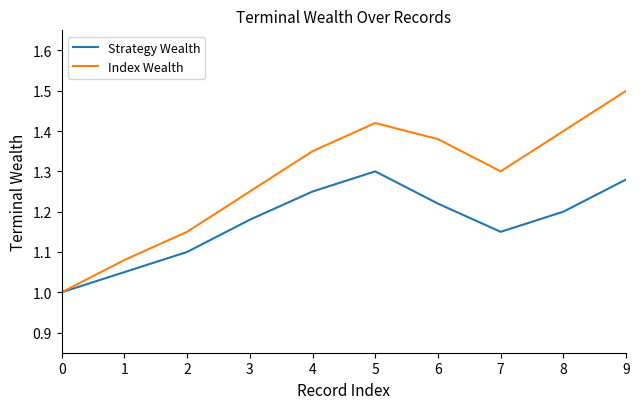

What are all the series names shown in the legend?

Strategy Wealth, Index Wealth